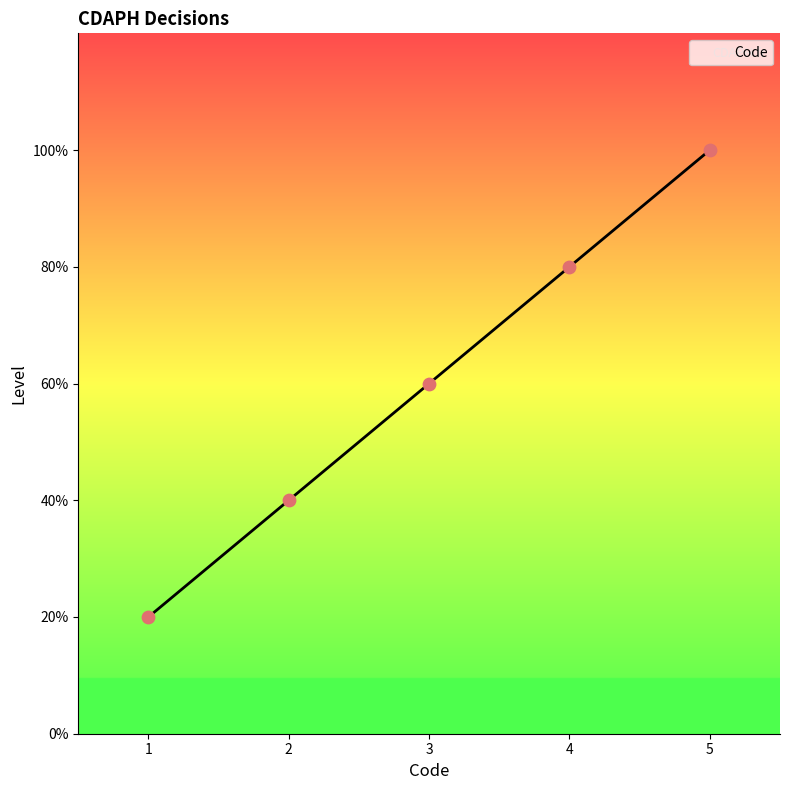

Is this an area chart (filled region under the line)?

Yes